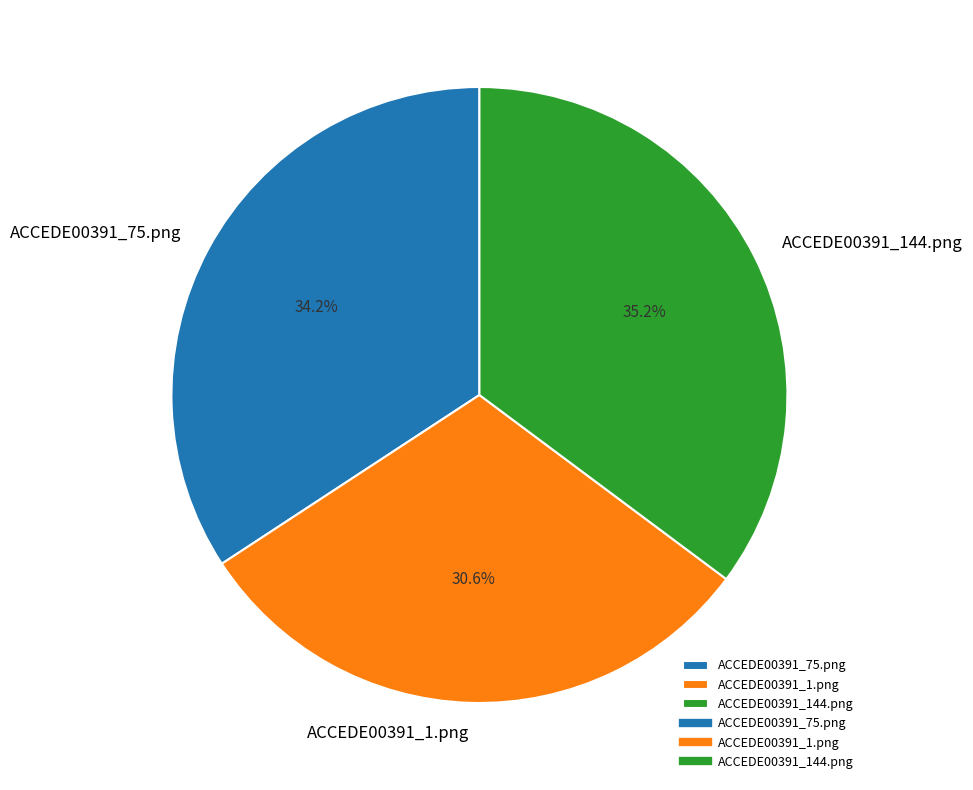

Is there a majority slice in this chart?

No